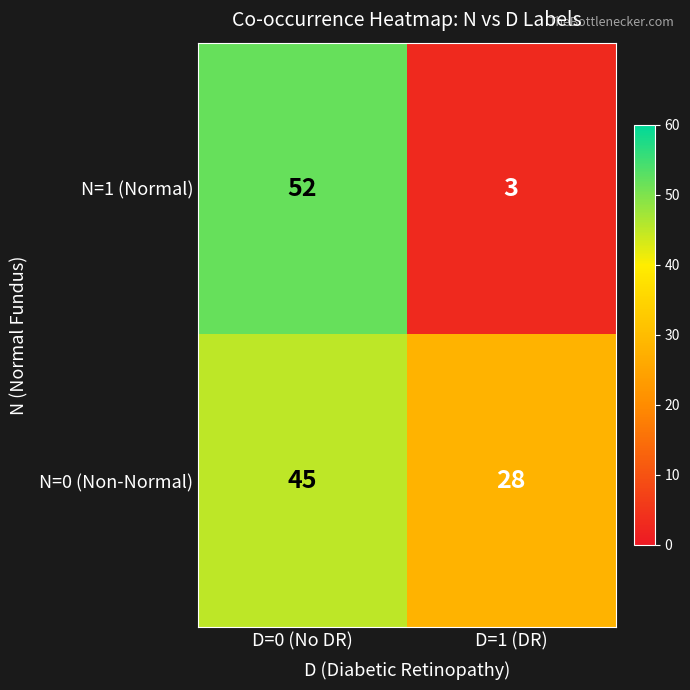

What is the average value of the N=1 (Normal) series?

28